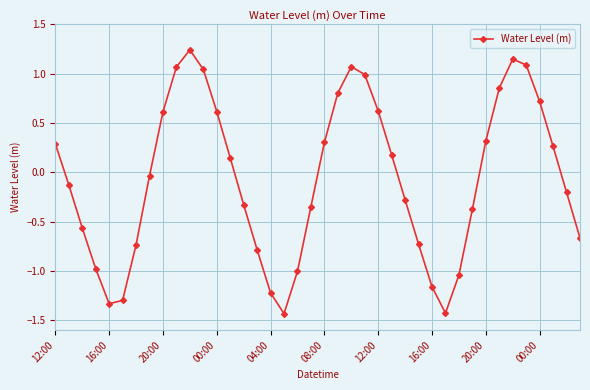

What is the difference between the second highest and second lowest values?

2.6